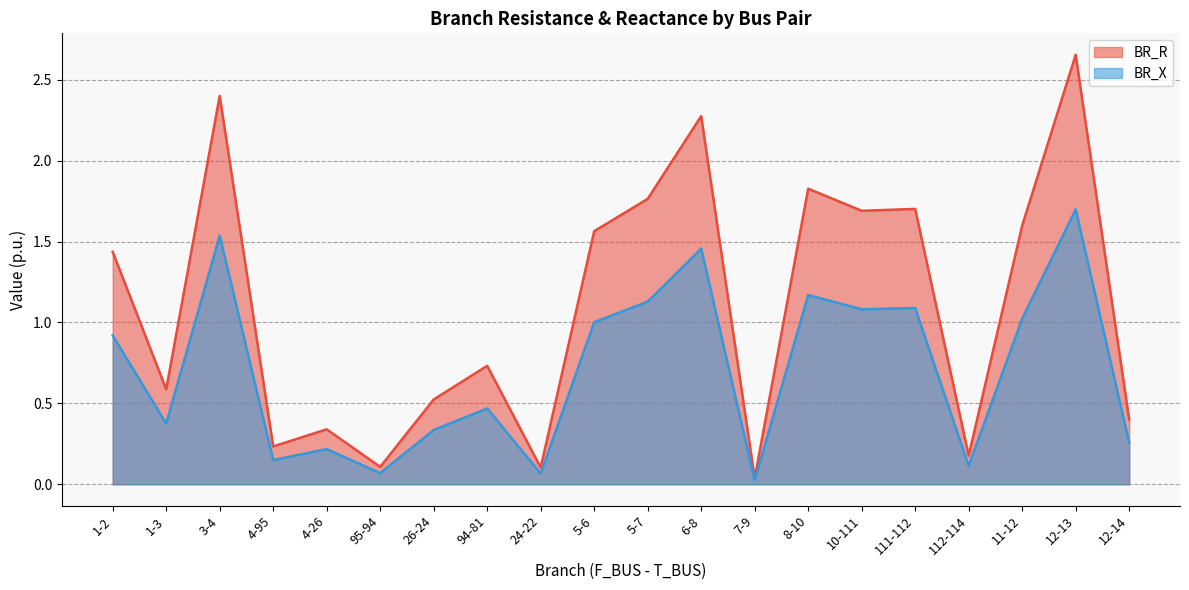

Reading right to left, list all the values displayed in this chart.

BR_R: 0.4	2.7	1.6	0.2	1.7	1.7	1.8	0.0	2.3	1.8	1.6	0.1	0.7	0.5	0.1	0.3	0.2	2.4	0.6	1.4
BR_X: 0.3	1.7	1.0	0.1	1.1	1.1	1.2	0.0	1.5	1.1	1.0	0.1	0.5	0.3	0.1	0.2	0.1	1.5	0.4	0.9